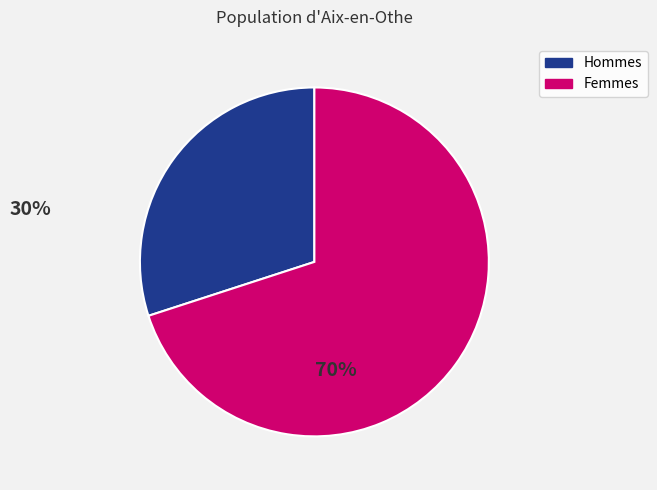

The Femmes slice represents 70% of the pie. True or false?

True